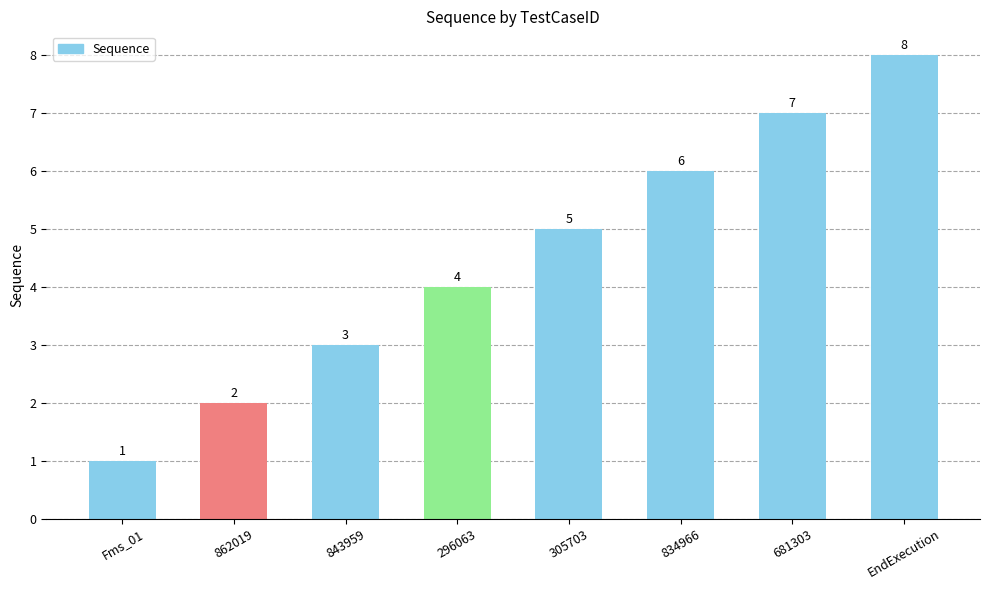

True or false: the data shows 1 at 862019.

False